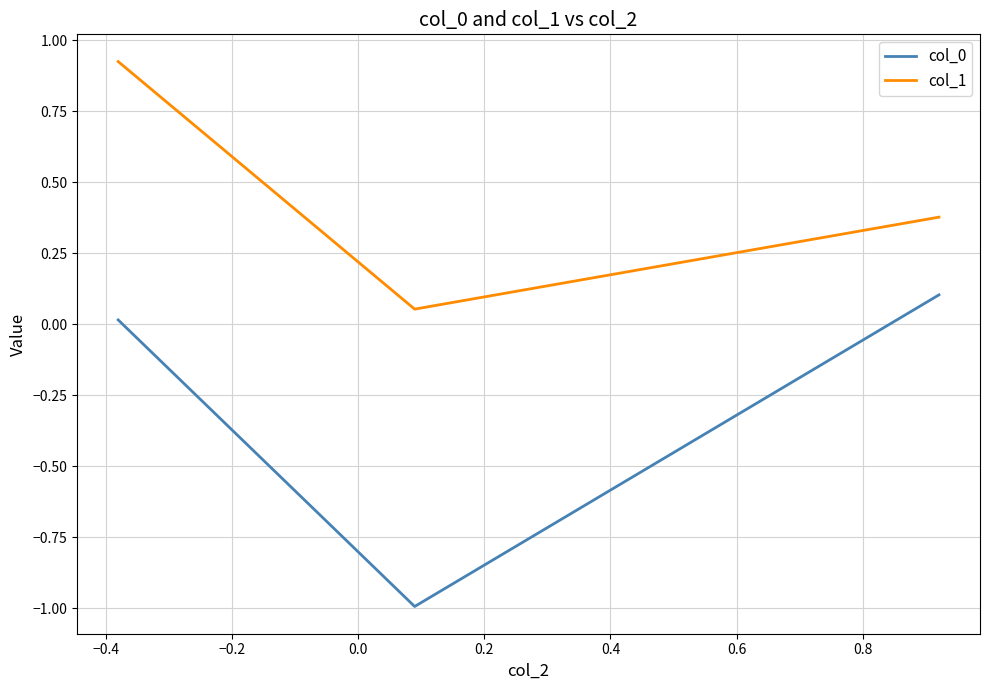

Which series has the largest total across all categories?

col_1